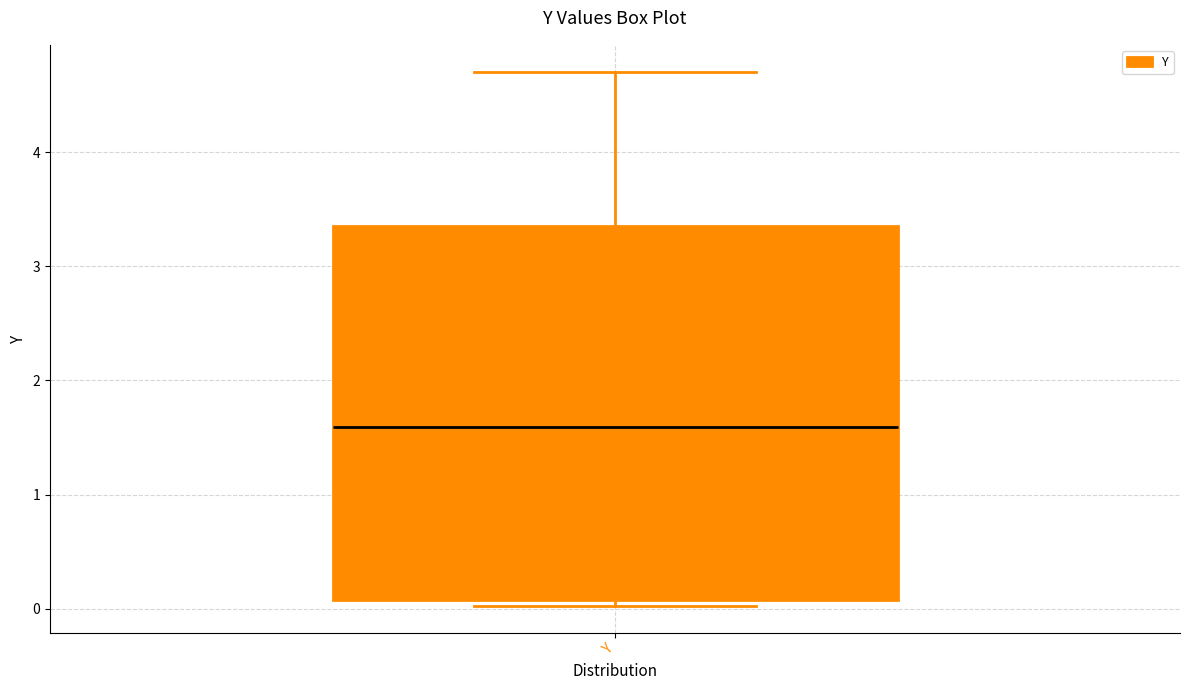

Transcribe this box plot: give where the median line is, the range the box spans, and where the two whiskers end, as read against the y-axis. The values are not printed on the chart, so give them approximately, as read against the axis.

median 1.6, box 0.1 to 3.4, whiskers 0.0 to 4.7